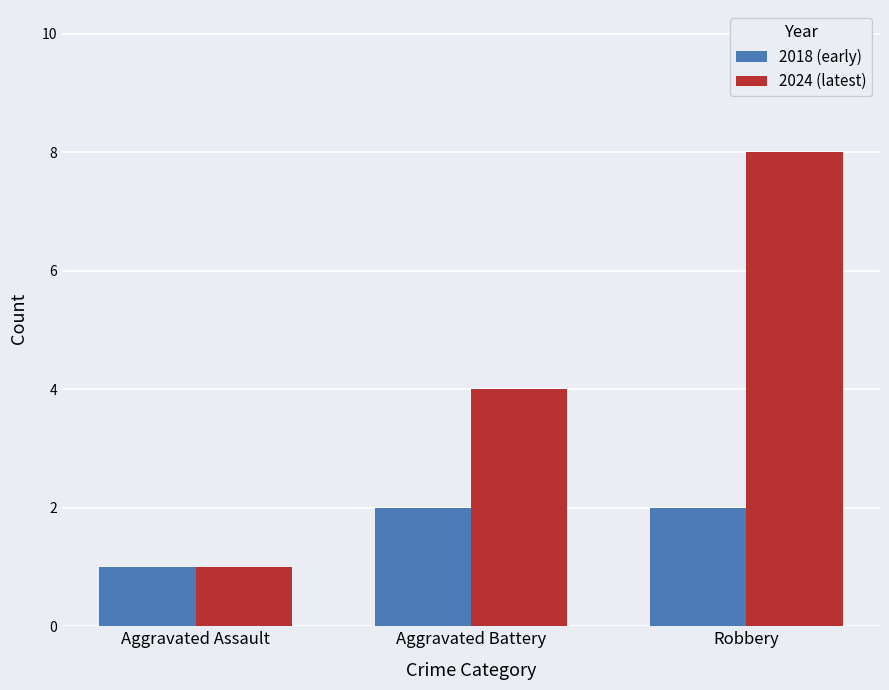

How many bars are there in total?

6